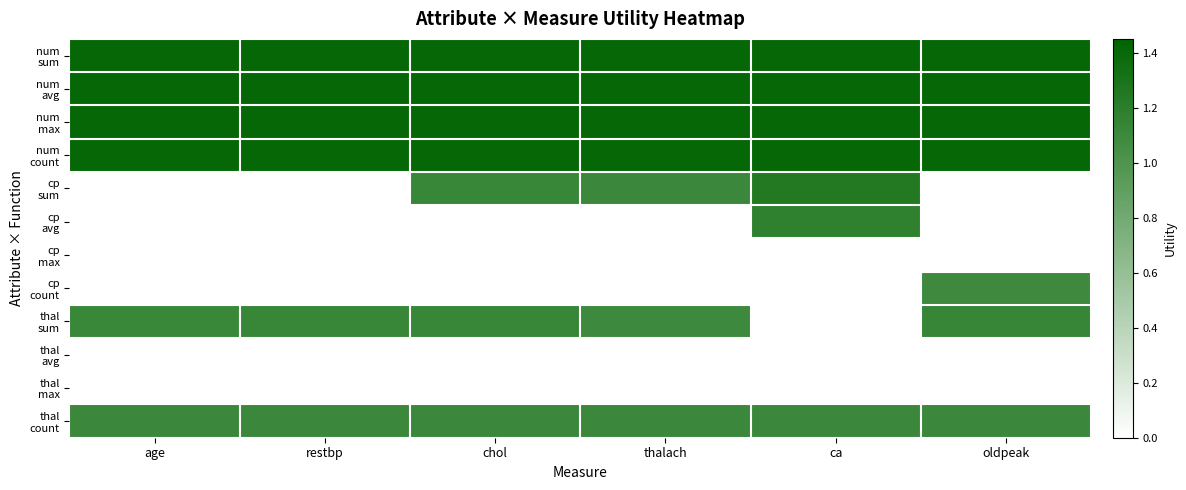

At how many categories does at least one series exceed 0?

6